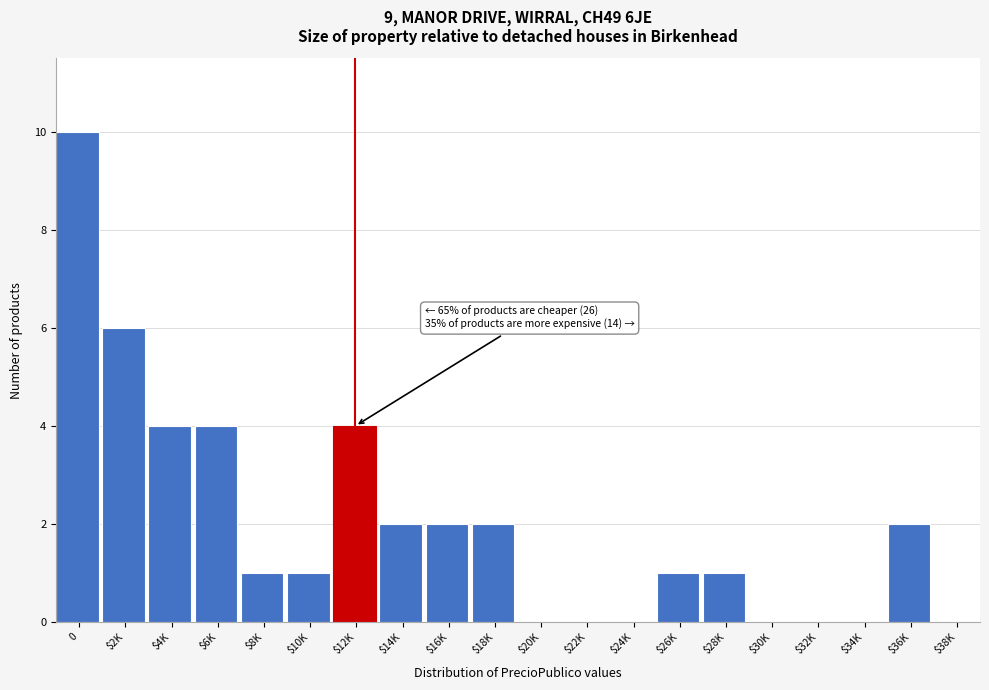

What is the greatest value displayed?

10